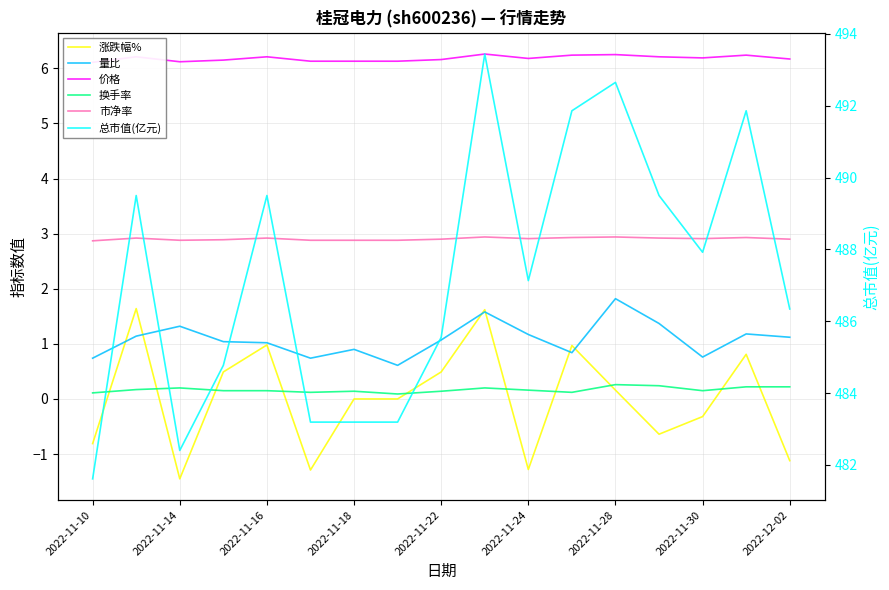

True or false: 换手率 and 量比 cross at least once.

False